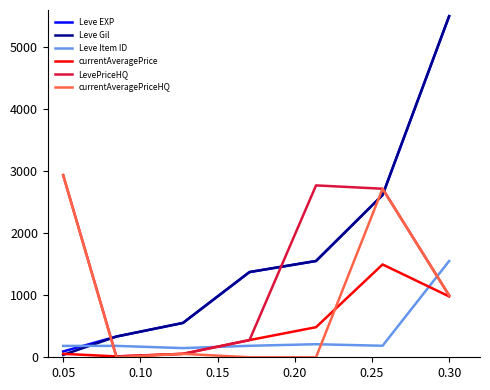

What is the greatest value displayed?

5500.0